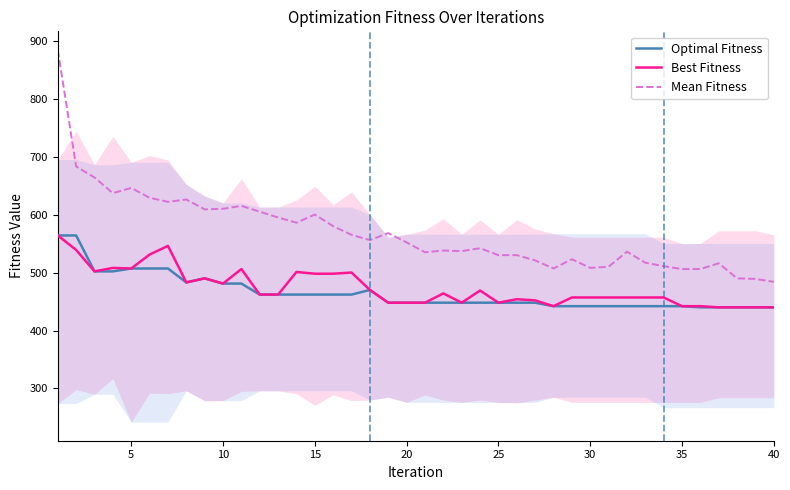

What is the value of the Optimal Fitness point at the 29th from the left?

442